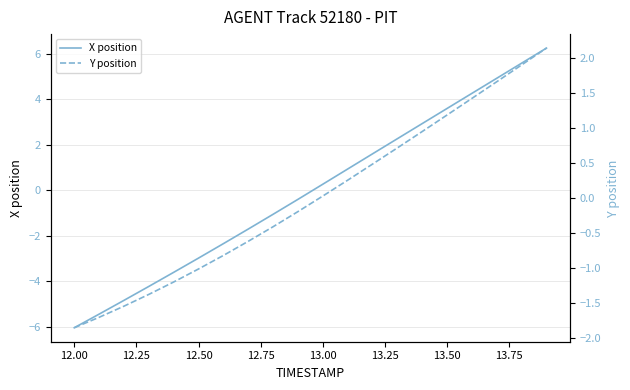

At which label does X position first exceed 0?

13.00